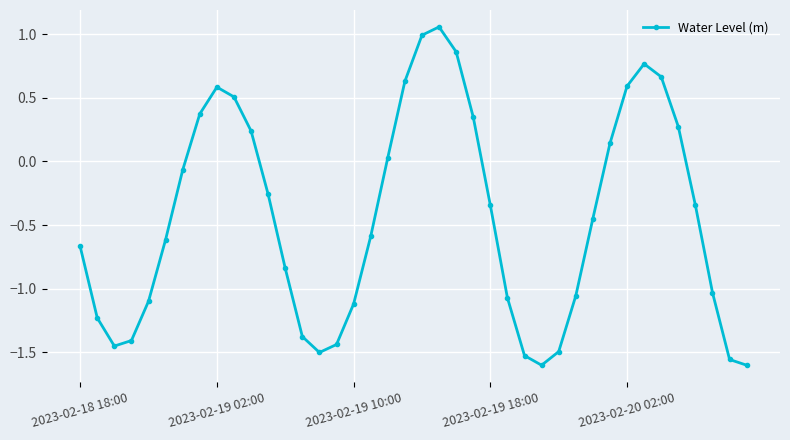

What is the difference between the maximum and minimum values?

2.7